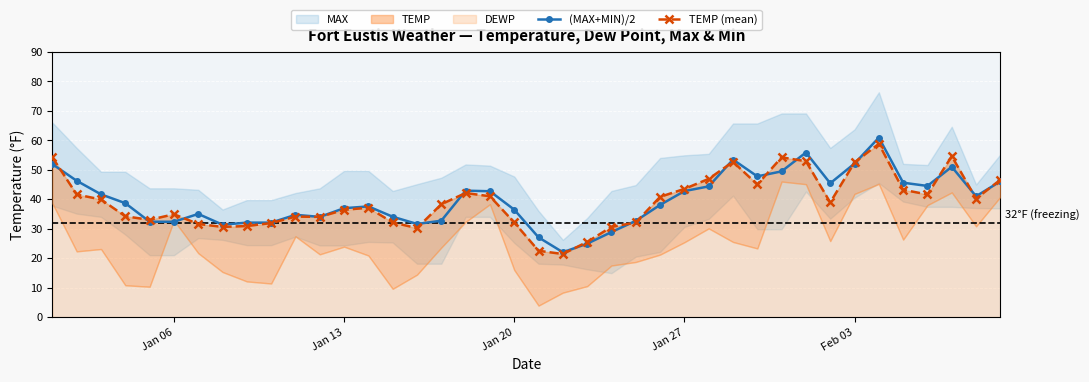

Reading left to right, list all the values displayed in this chart.

(MAX+MIN)/2: 51.9	46.2	41.6	38.6	32.4	32.4	35.0	31.4	32.0	32.0	34.7	34.0	37.0	37.5	34.0	31.6	32.7	42.9	42.7	36.5	27.1	22.0	24.9	28.8	32.6	38.0	42.8	44.3	53.5	47.8	49.4	55.8	45.4	52.1	60.9	45.6	44.5	51.0	41.0	46.0
TEMP (mean): 54.2	41.6	39.9	34.2	33.0	34.9	31.6	30.6	30.9	31.9	34.1	34.0	36.4	37.1	32.1	30.2	38.3	42.1	41.0	32.1	22.5	21.4	25.5	30.6	32.1	40.8	43.5	46.9	52.7	45.0	54.2	52.9	38.9	52.5	58.8	43.2	41.6	54.6	40.2	46.6